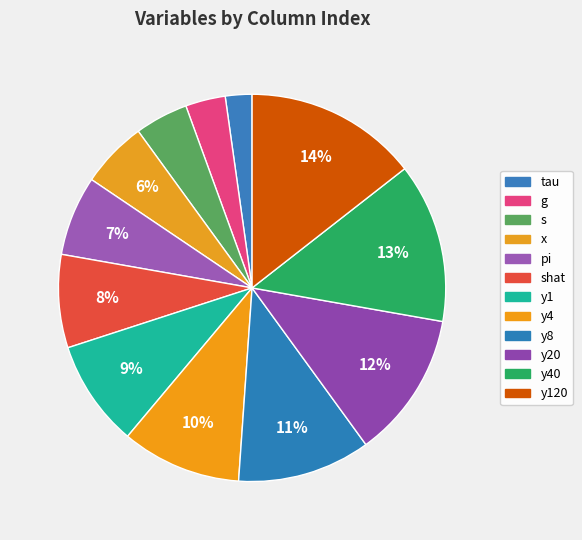

What is the smallest slice in the pie chart?

tau